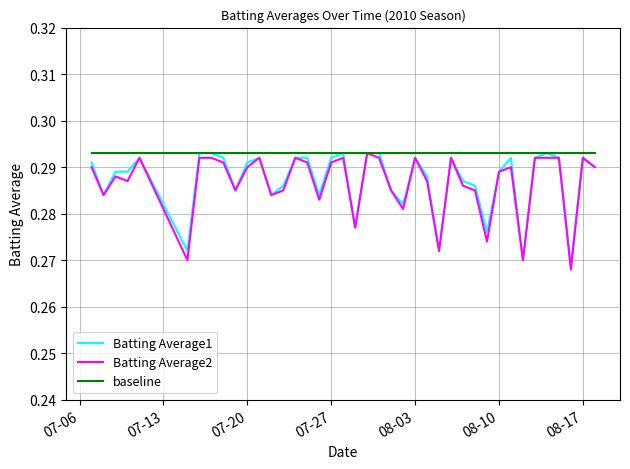

Which series has the largest total across all categories?

baseline